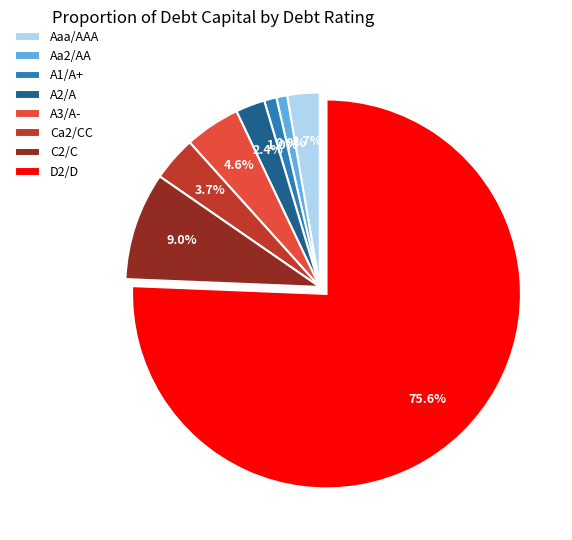

What percentage do Aa2/AA and Aaa/AAA together represent?

3.6%